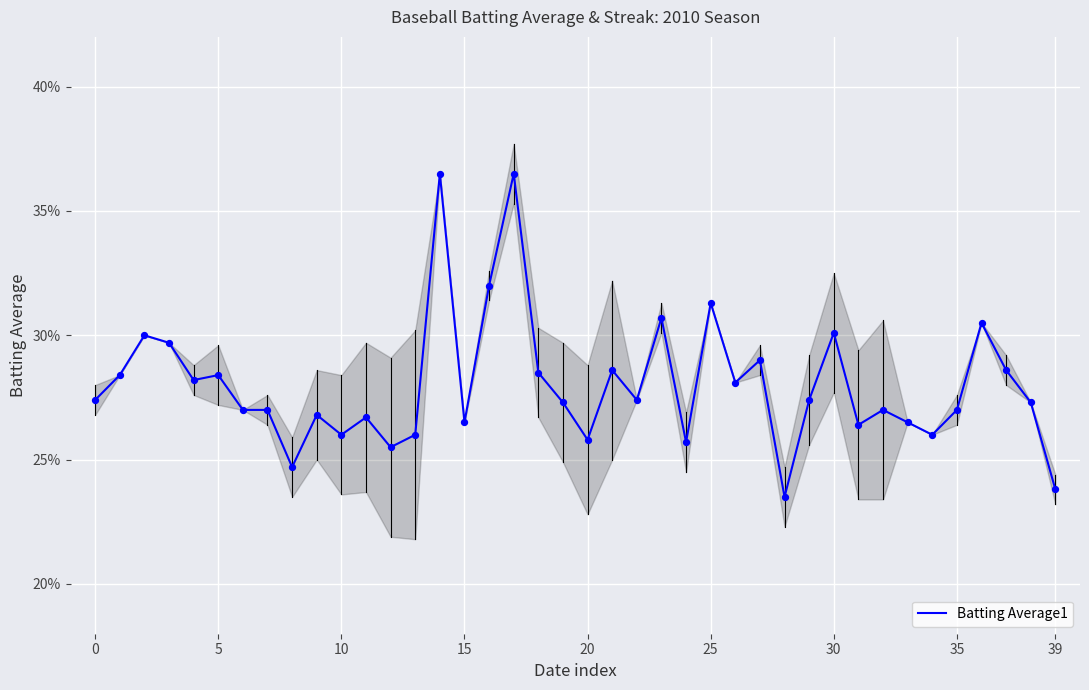

Which has a higher value, 35 or 25?

25